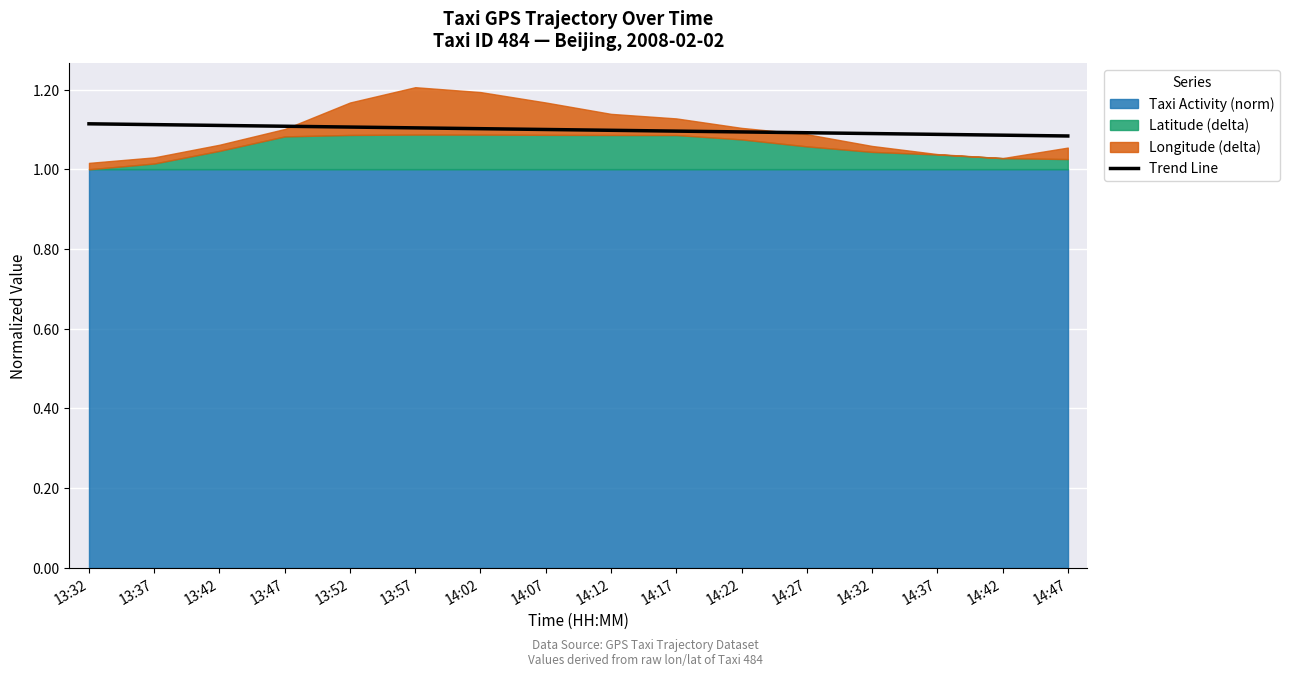

How many values are between 1 and 2?

16